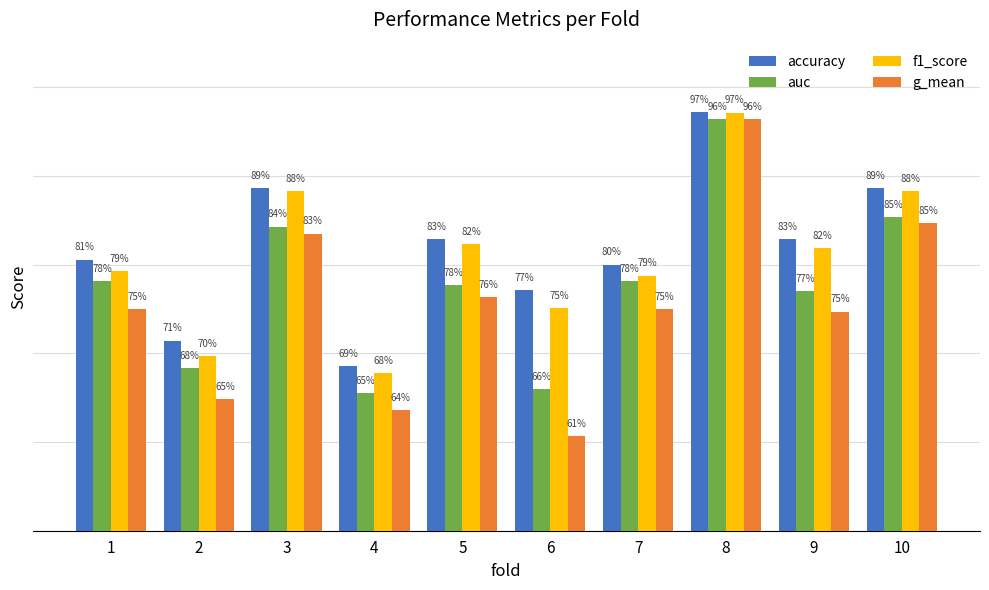

Does the chart contain stacked bars?

No